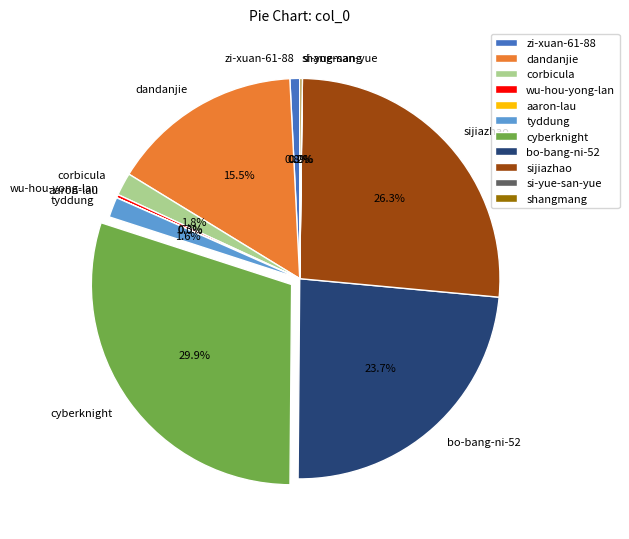

Is there any slice that represents more than half of the pie?

No